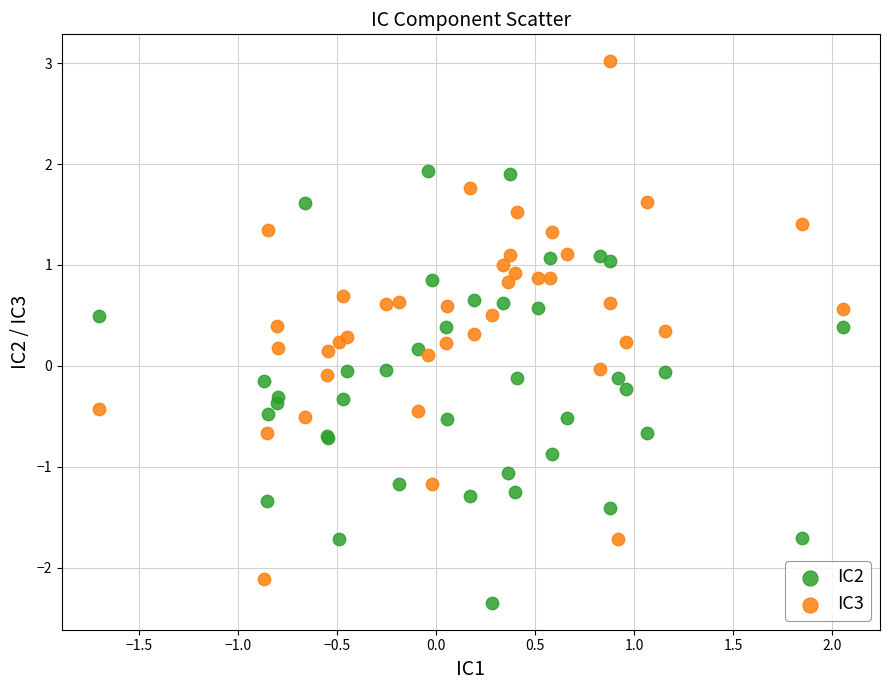

Which series reaches the maximum Y coordinate?

IC3